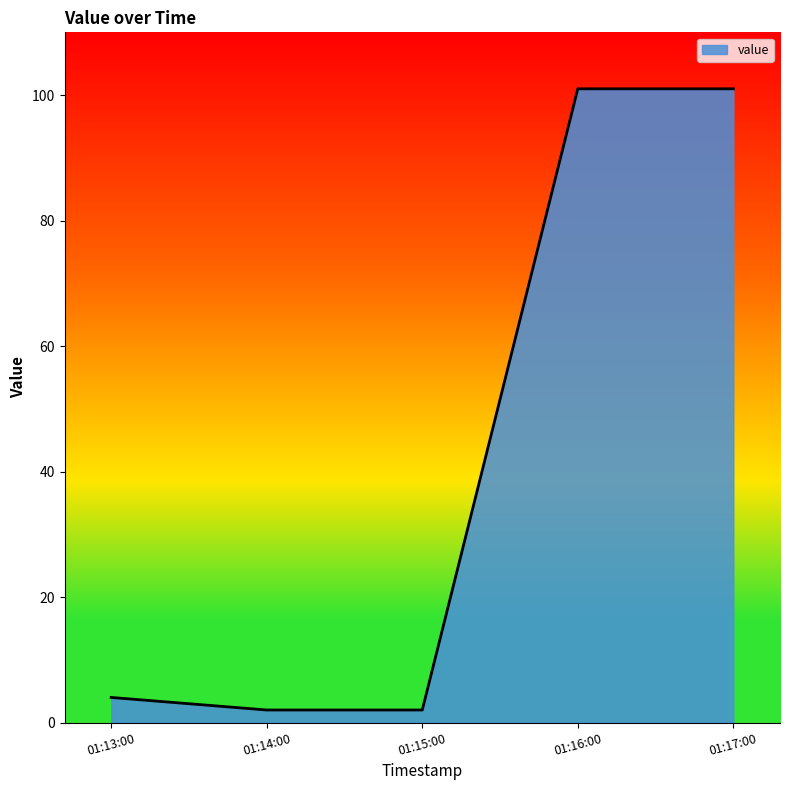

Does the chart display data point markers on the line(s)?

No